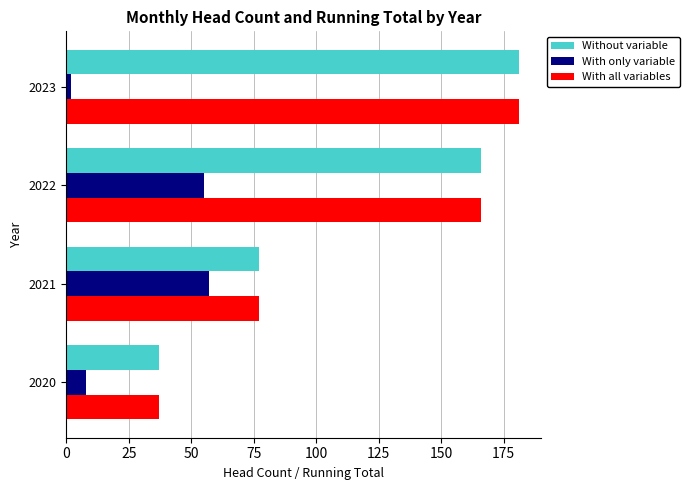

Is the value of With all variables at 2022 greater than the value of Without variable at 2020?

Yes